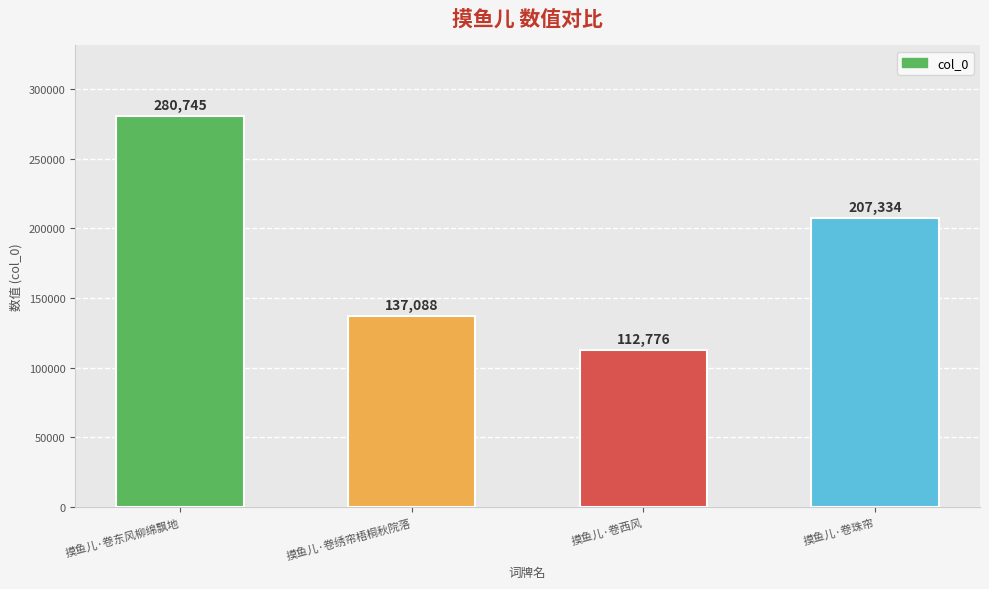

Rank the categories by value from lowest to highest.

摸鱼儿·卷西风, 摸鱼儿·卷绣帘梧桐秋院落, 摸鱼儿·卷珠帘, 摸鱼儿·卷东风柳绵飘地